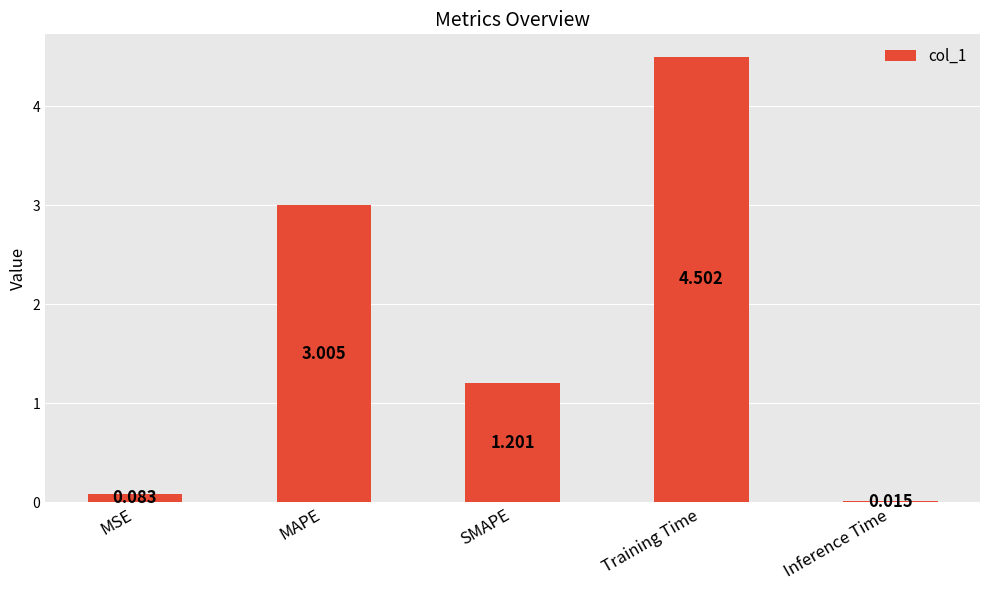

What is the label of the 5th bar from the left?

Inference Time